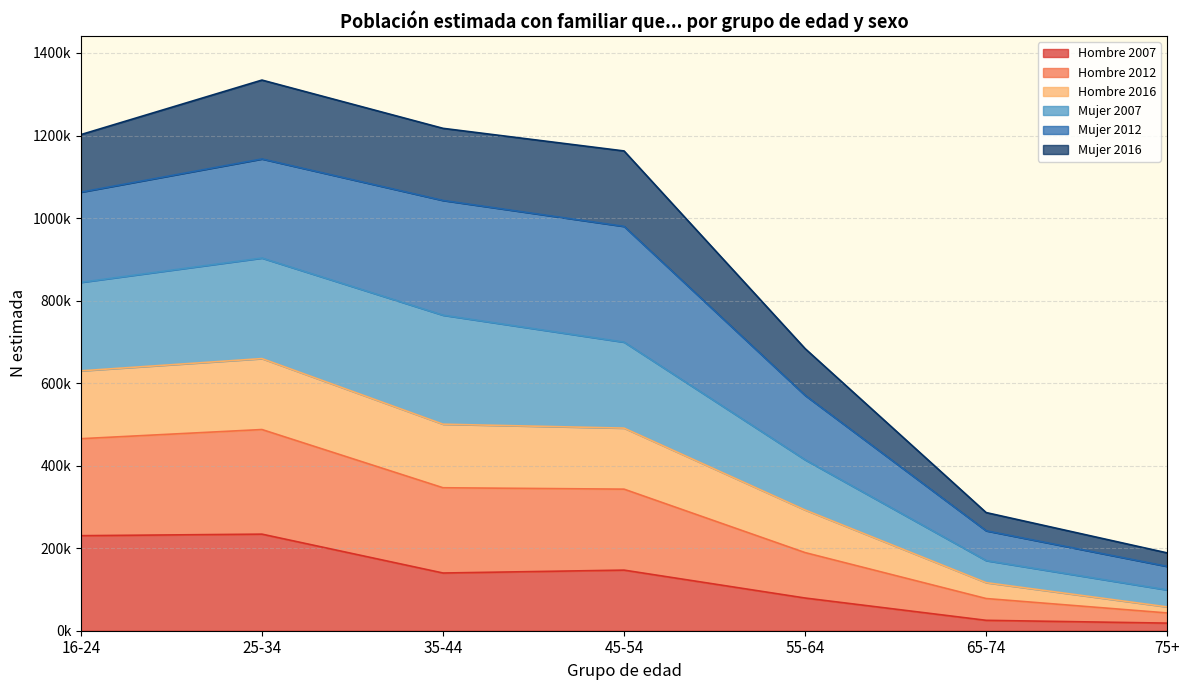

What is the minimum value shown in the chart?

18422